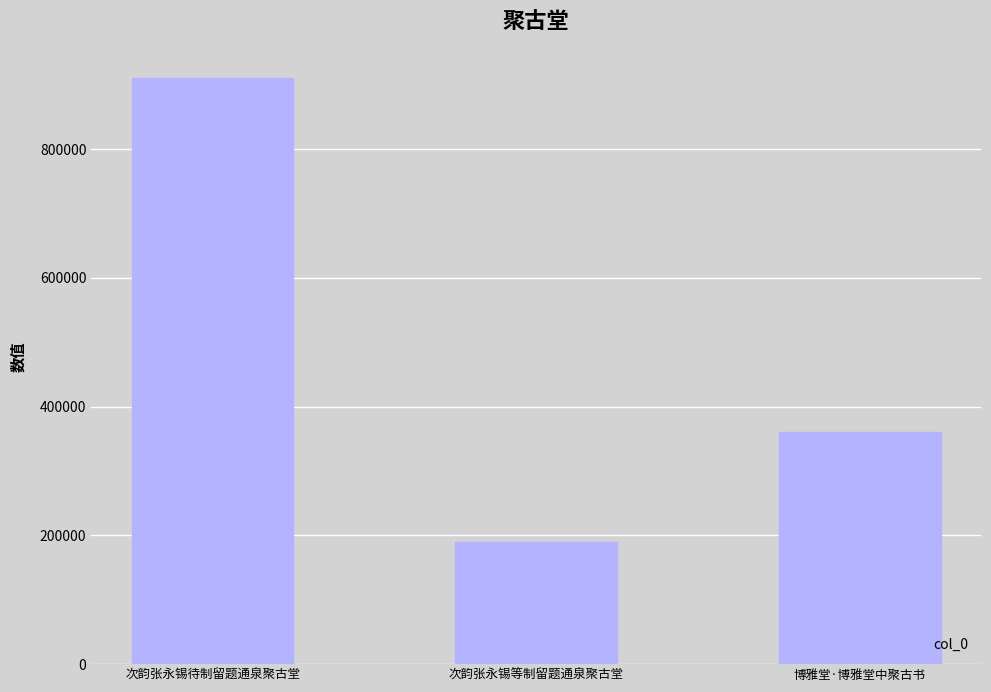

What is the change in value from 次韵张永锡待制留题通泉聚古堂 to 次韵张永锡等制留题通泉聚古堂?

-720163